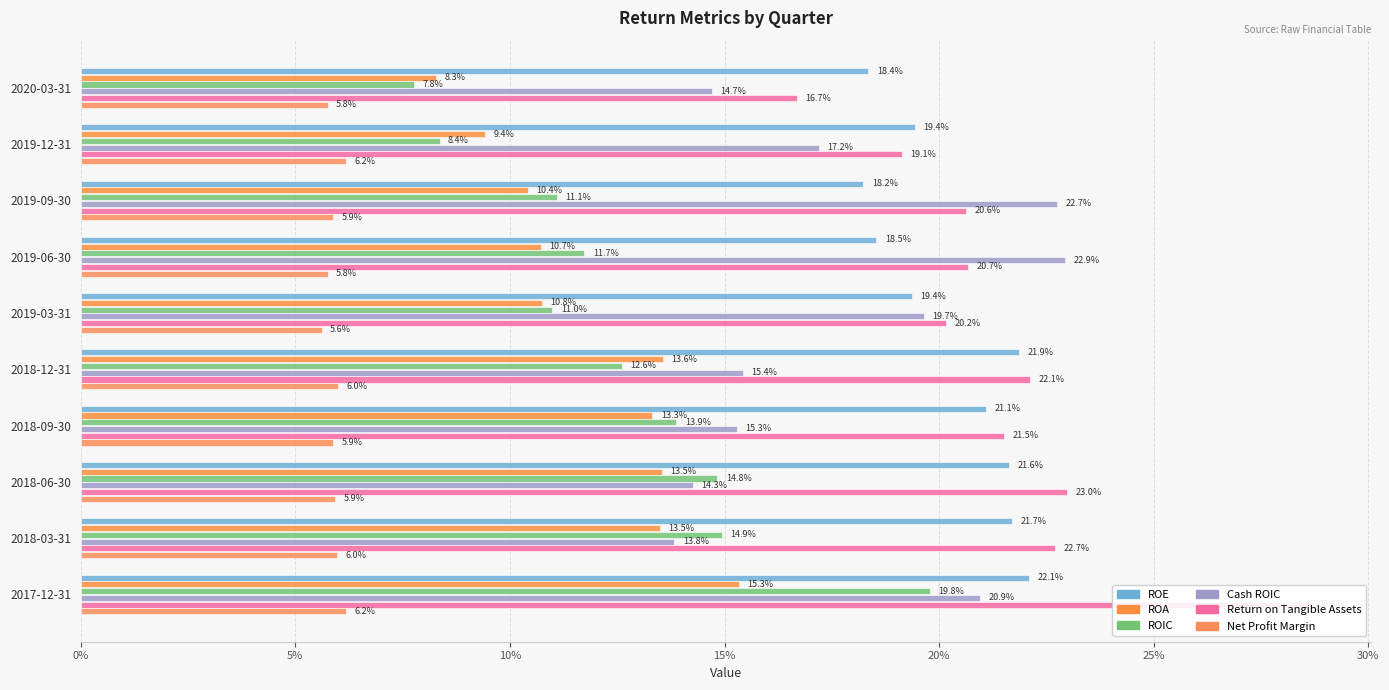

What is the highest value of the ROE series?

0.2